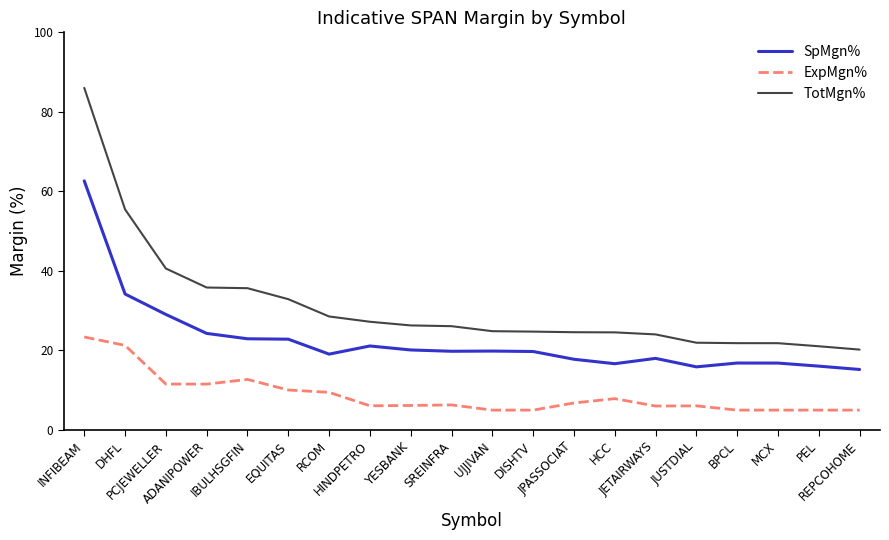

What is the minimum value shown in the chart?

5.0